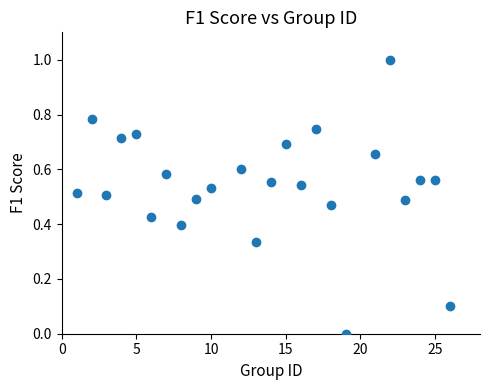

What is the range of X values (max minus min)?

25.0